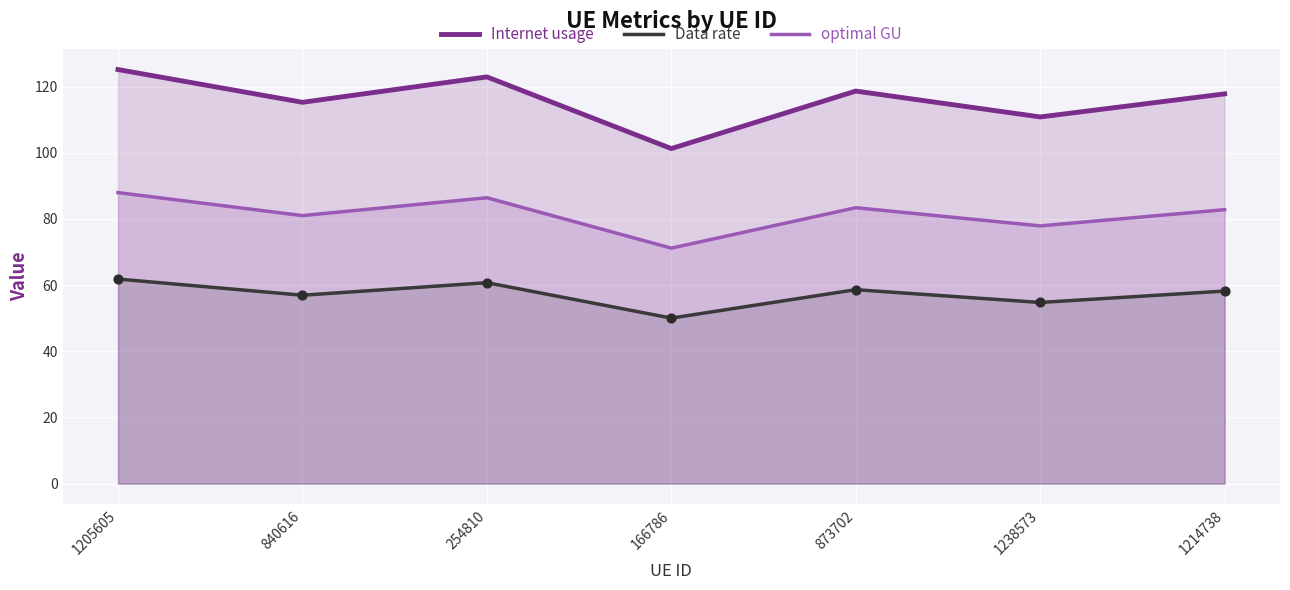

At how many categories does at least one series exceed 55?

7